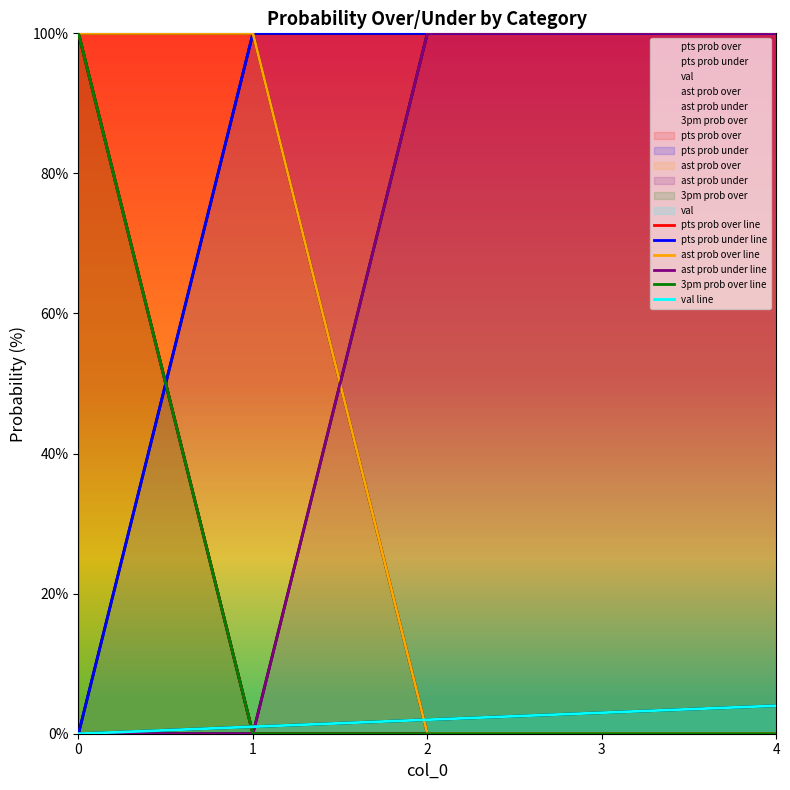

What is the sum of all ast prob over line values?

200